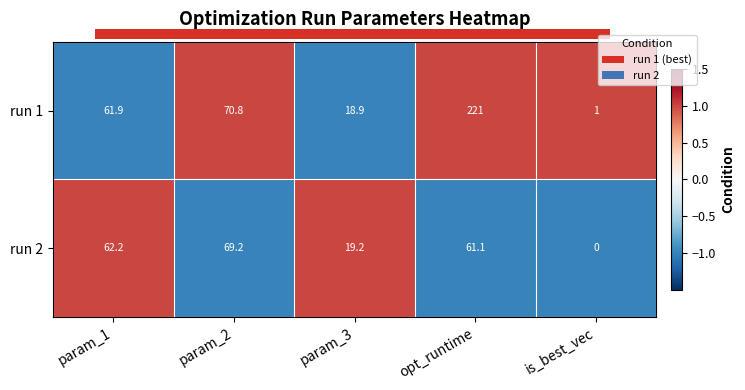

What is the difference between the highest and lowest values at param_1?

0.3